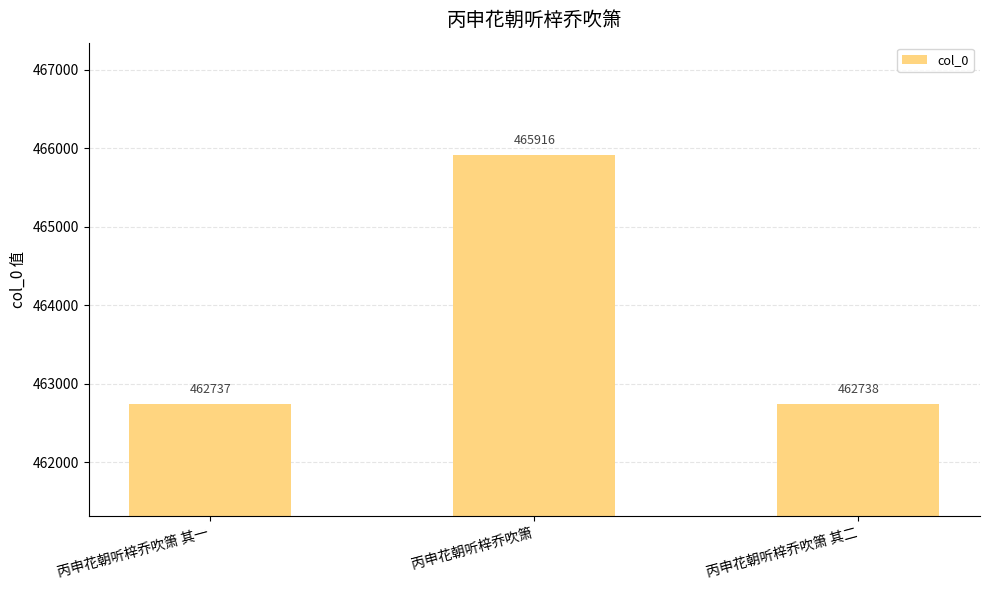

Rank the categories by value from lowest to highest.

丙申花朝听梓乔吹箫 其一, 丙申花朝听梓乔吹箫 其二, 丙申花朝听梓乔吹箫